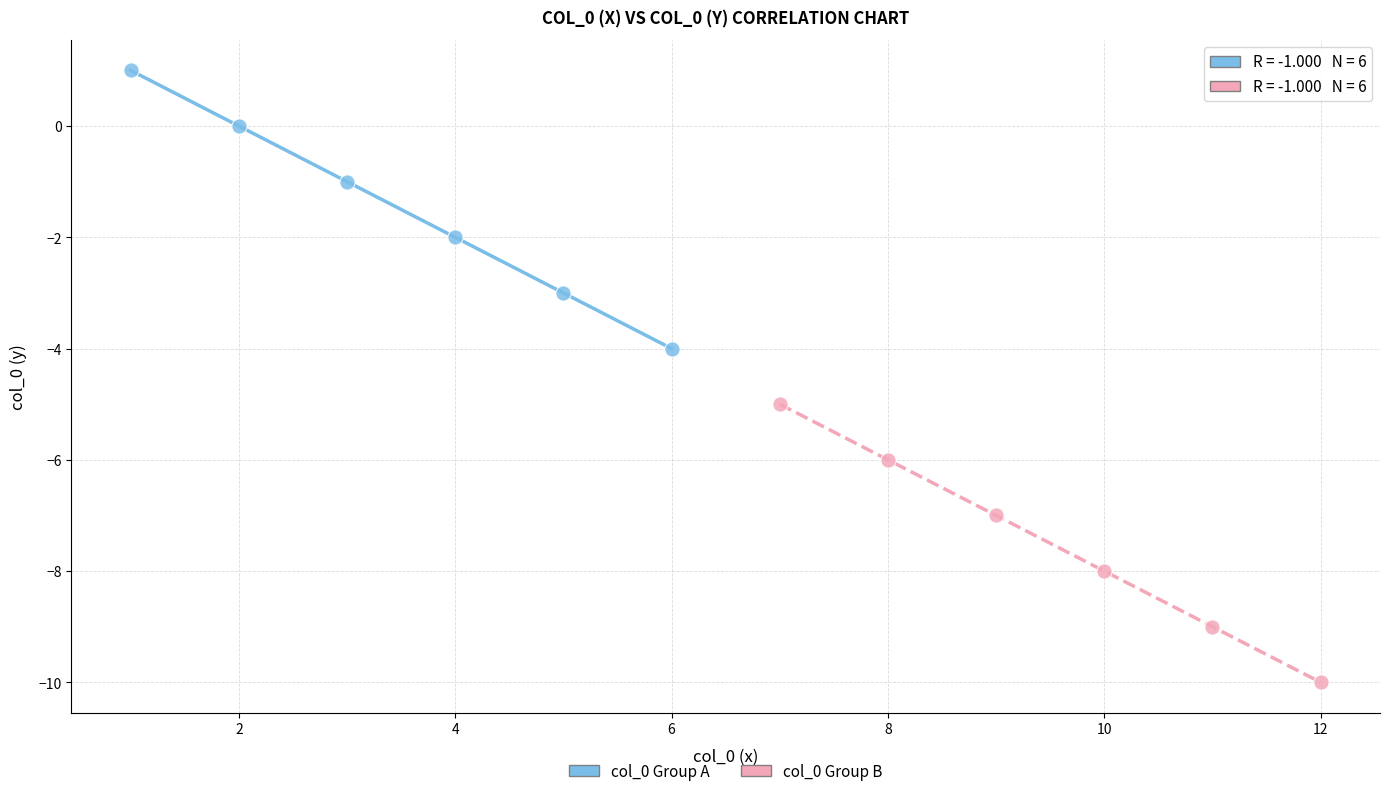

Which series reaches the maximum Y coordinate?

col_0 Group A